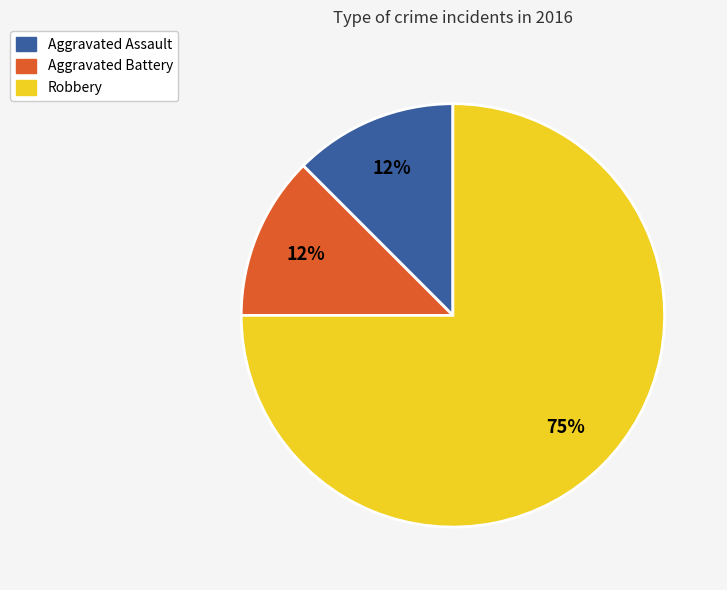

To the nearest percent, what is the average slice percentage?

33%